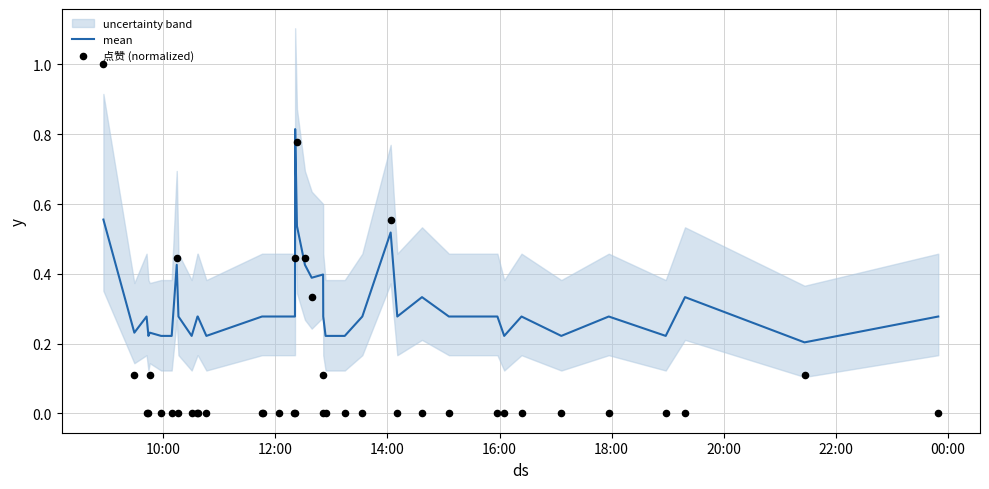

Is the value of mean at 9 greater than the value of 点赞 (normalized) at 20?

No